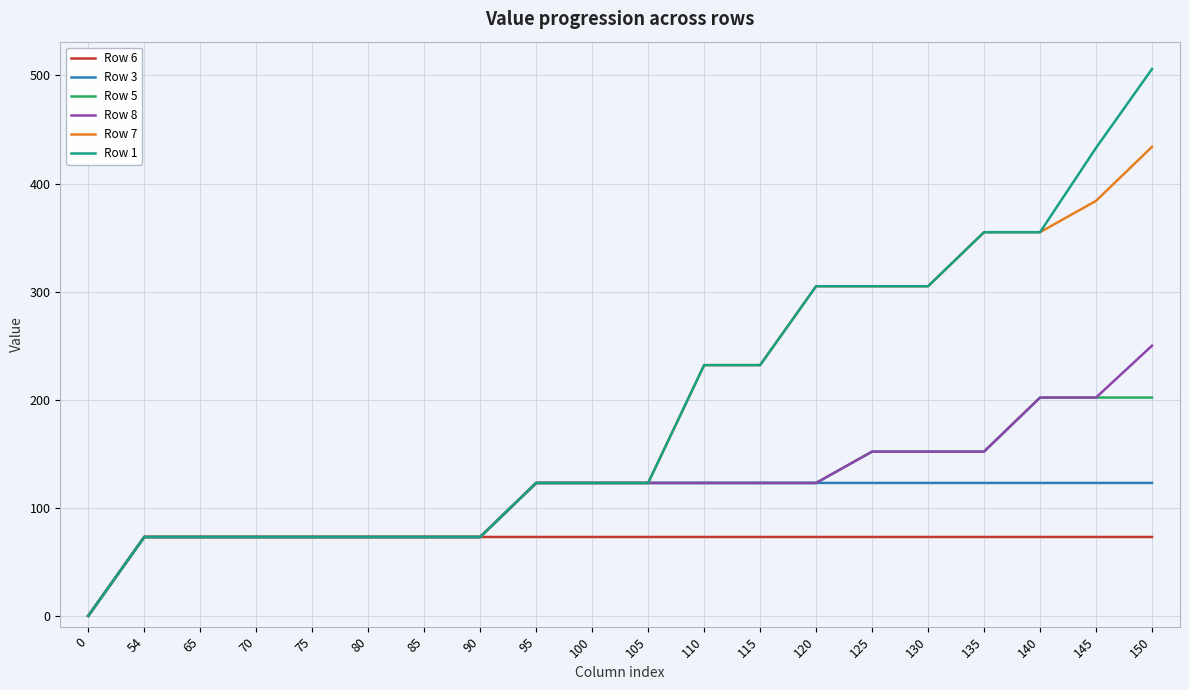

The Row 6 series shows 73 at 125. True or false?

True